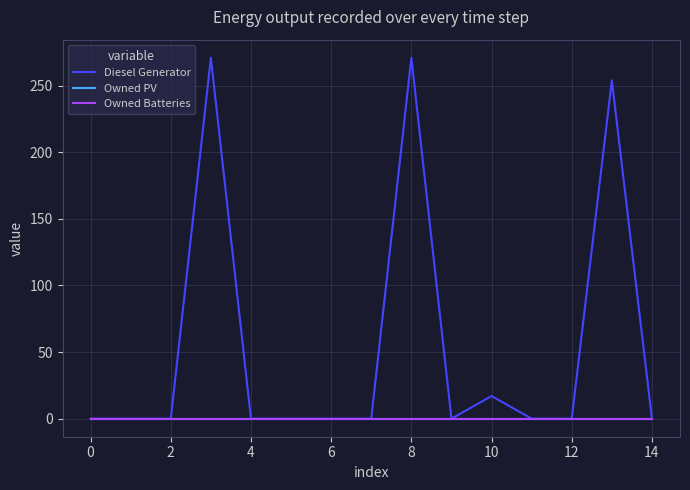

Does the chart display data point markers on the line(s)?

No